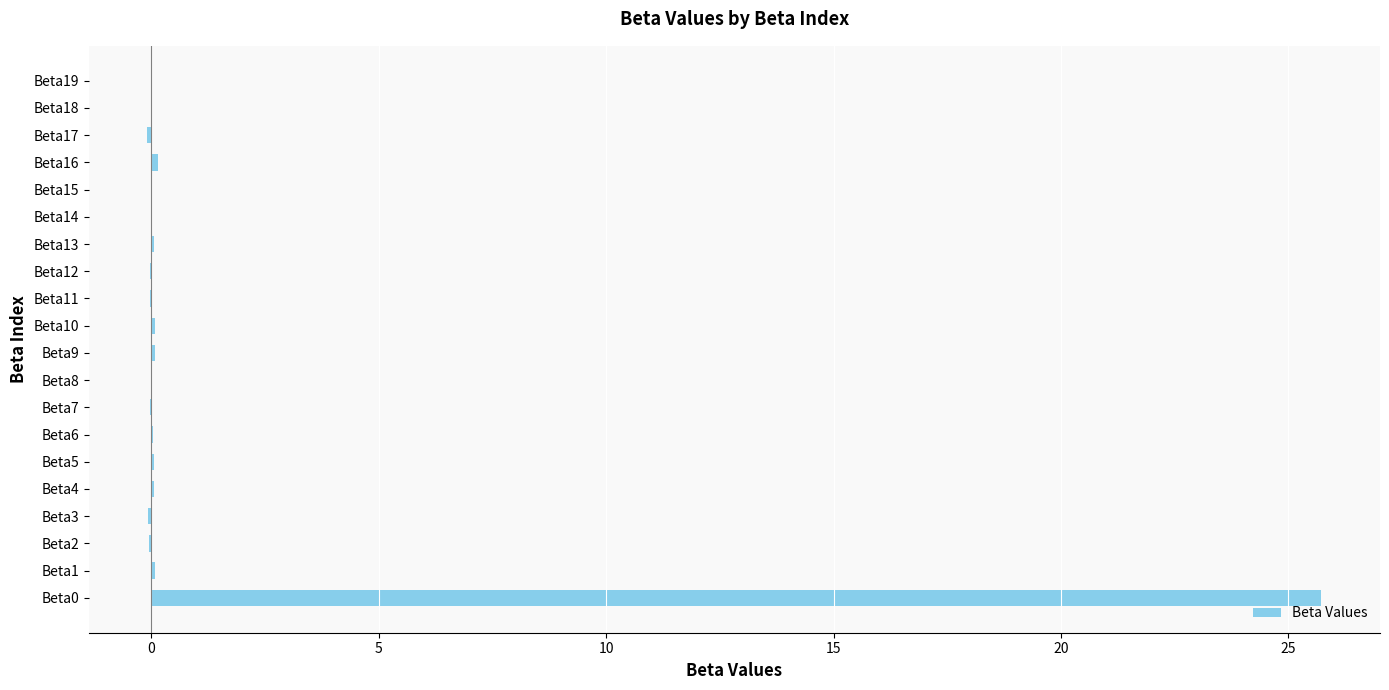

How many series are shown in this chart?

1